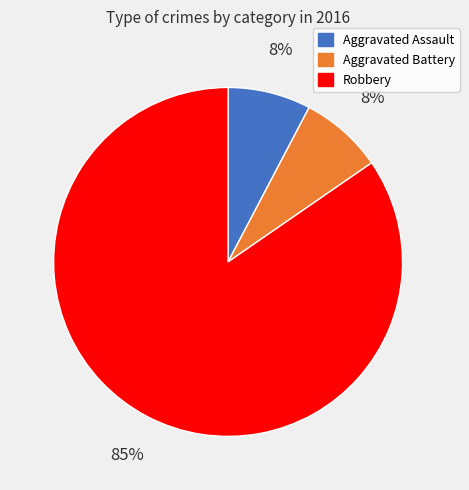

To the nearest percent, what is the average slice percentage?

33%